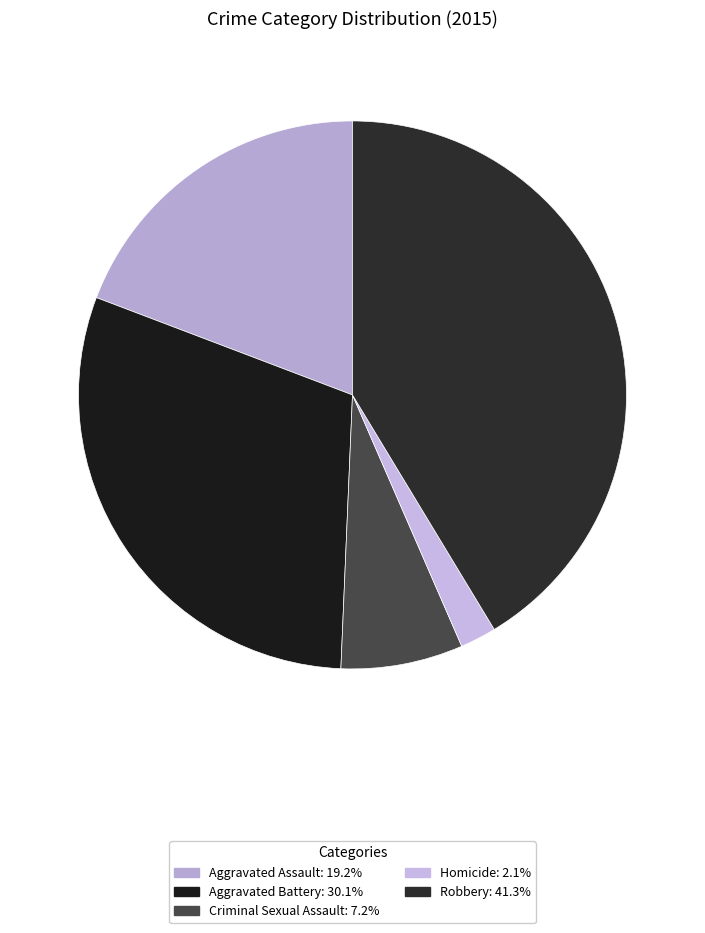

To the nearest percent, what is the difference between the largest and smallest slice percentages?

39%